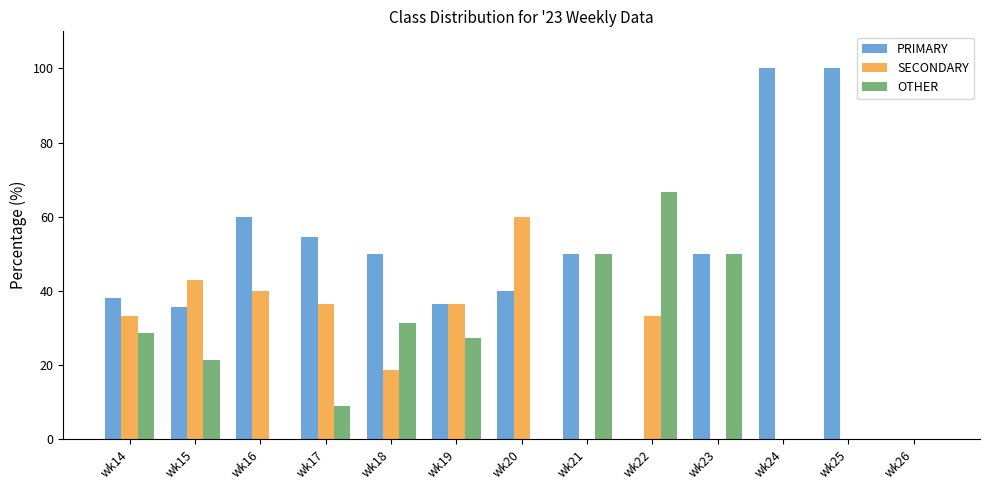

Which series has the largest range (max minus min)?

PRIMARY